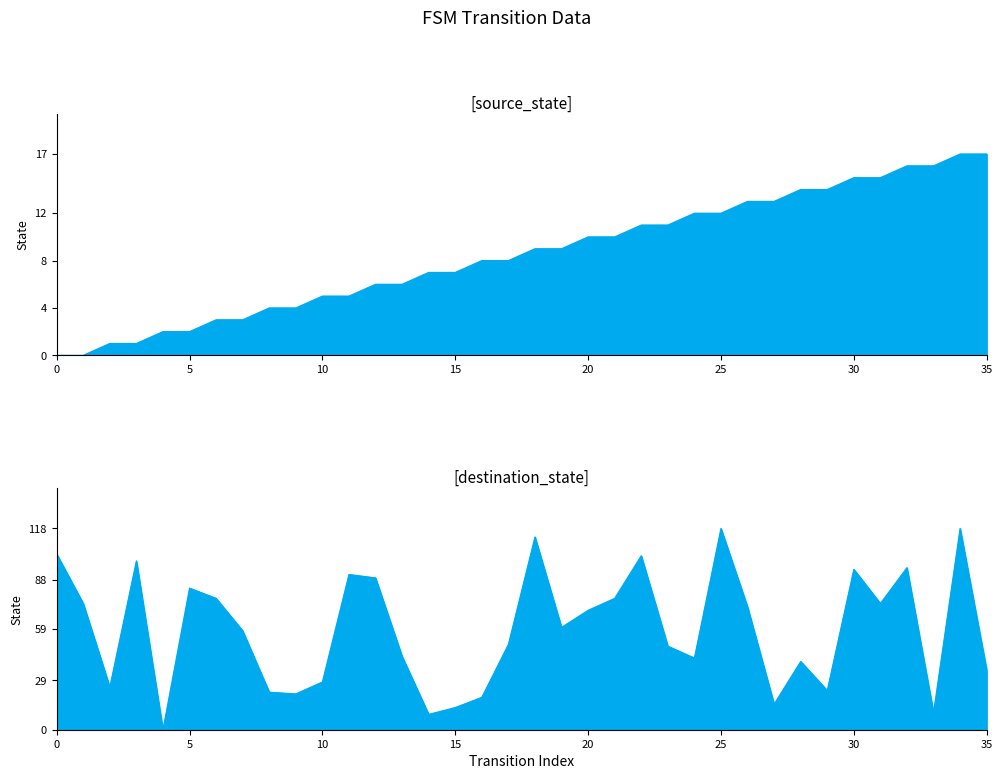

True or false: destination_state and source_state cross at least once.

True